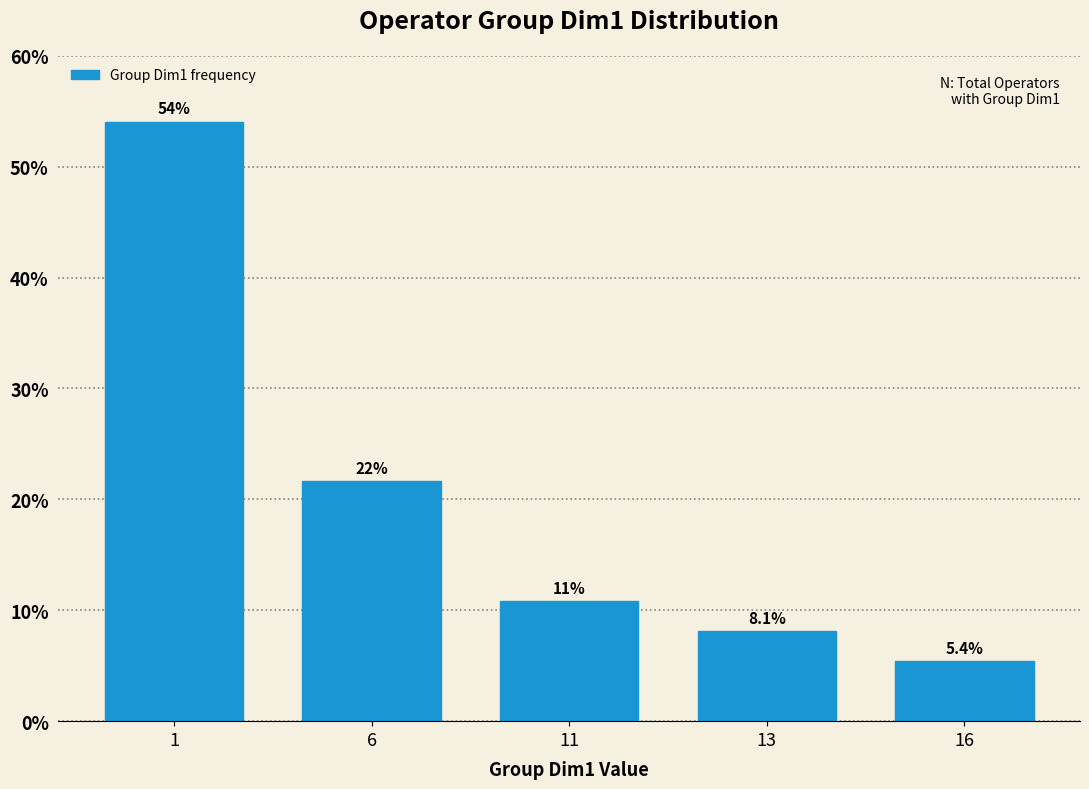

Reading right to left, extract all data points from this chart.

5.4	8.1	10.8	21.6	54.1